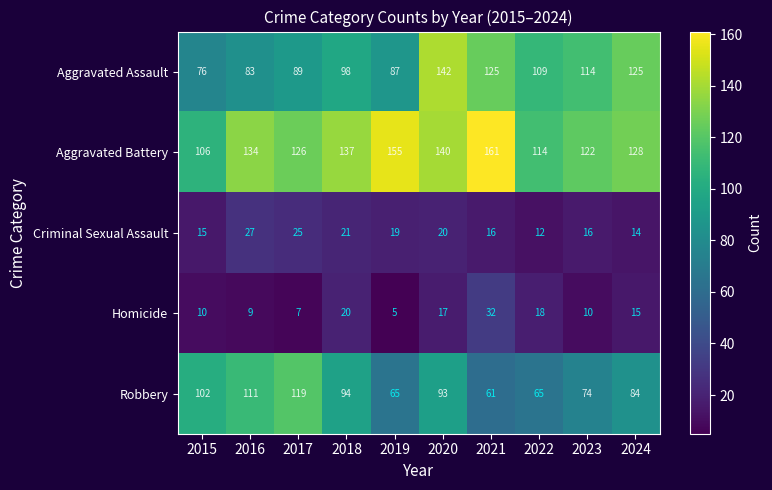

What is the spread (max minus min) of values at 2019?

150